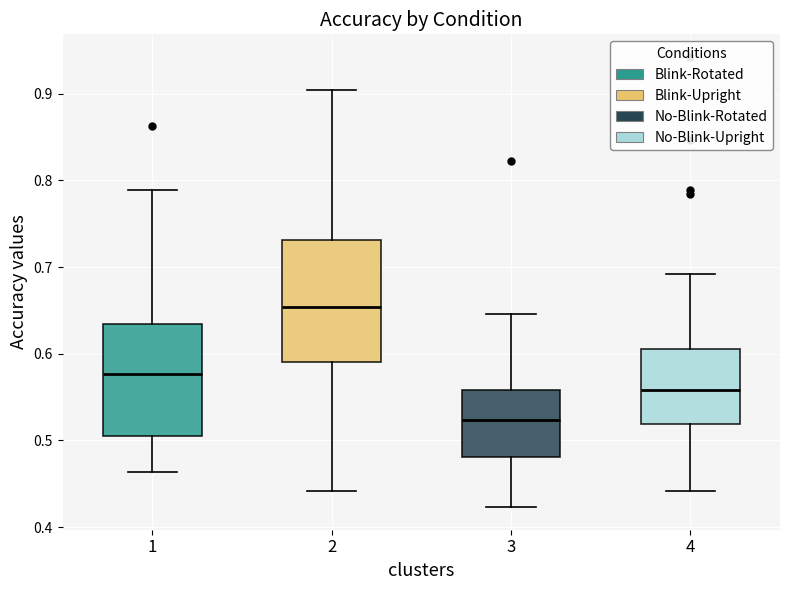

Where does the lower whisker of the box at x = 4 end on the y-axis? The values are not printed on the chart, so give them approximately, as read against the axis.

0.44